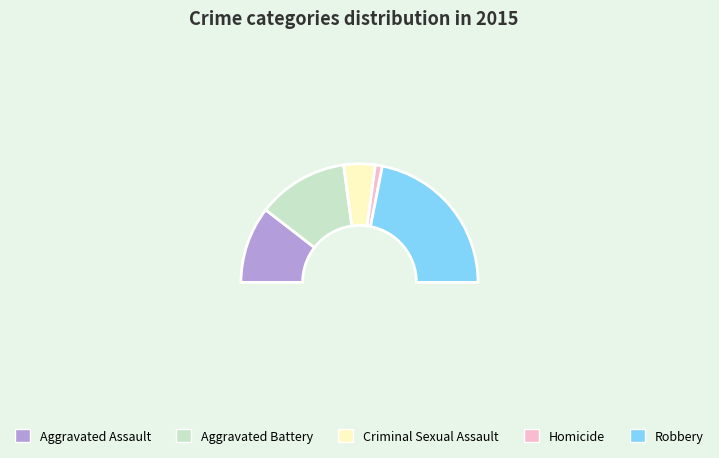

To the nearest percent, what portion does Criminal Sexual Assault represent?

9%